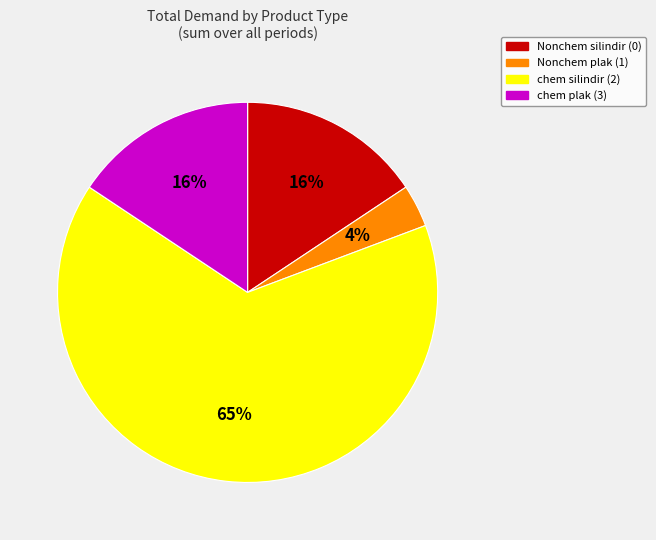

To the nearest percent, what portion does Nonchem silindir (0) represent?

16%